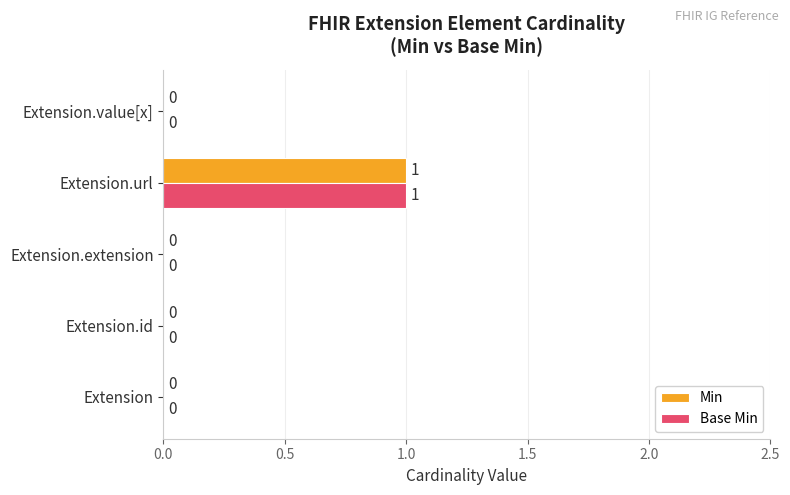

At which category is the sum across all series the highest?

Extension.url